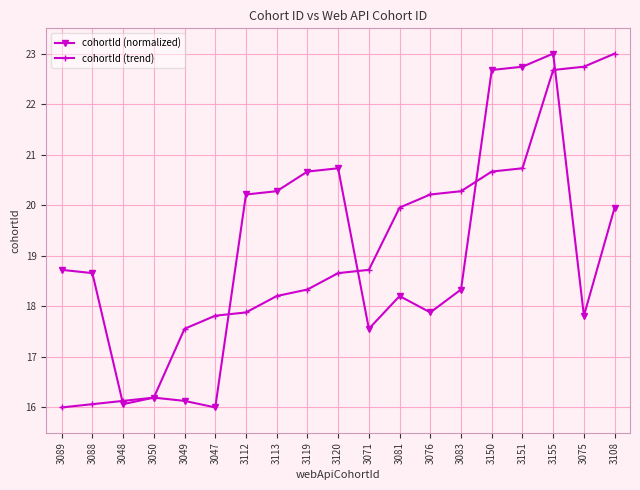

Rank the categories by cohortId (normalized) value from highest to lowest.

3155, 3151, 3150, 3120, 3119, 3113, 3112, 3108, 3089, 3088, 3083, 3081, 3076, 3075, 3071, 3050, 3049, 3048, 3047